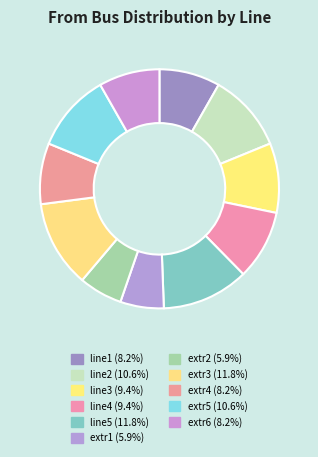

True or false: extr5 accounts for 11% of the total.

True